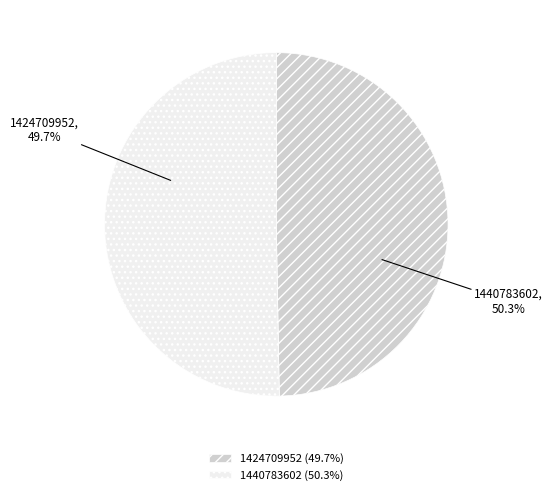

To the nearest percent, what portion does 1440783602 represent?

50%